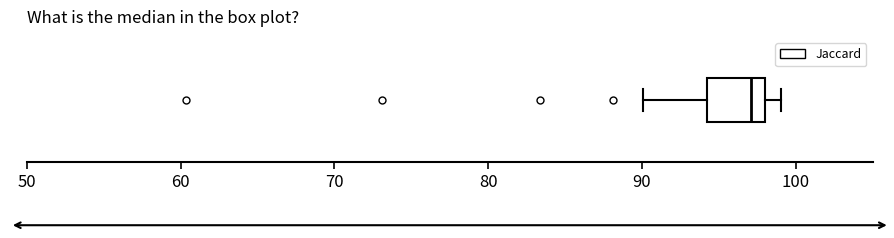

Transcribe this box plot: give where the median line is, the range the box spans, and where the two whiskers end, as read against the x-axis. The values are not printed on the chart, so give them approximately, as read against the axis.

median 97, box 94 to 98, whiskers 90 to 99